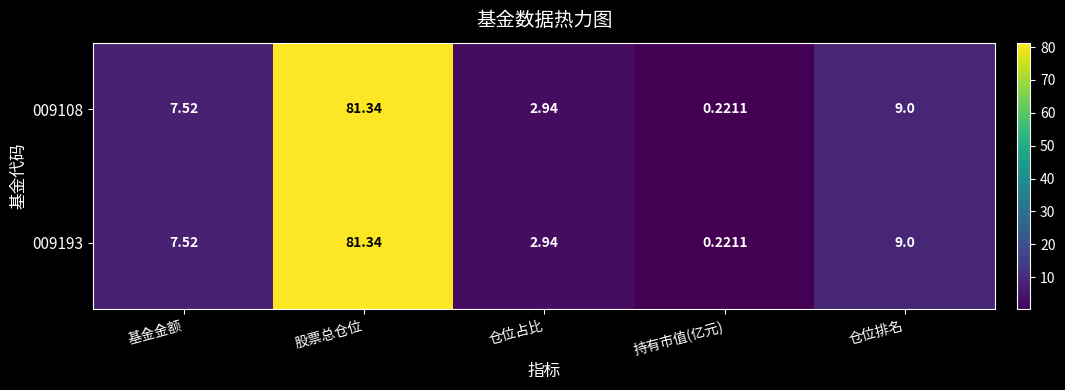

At which label does 009193 first exceed 7?

基金金额